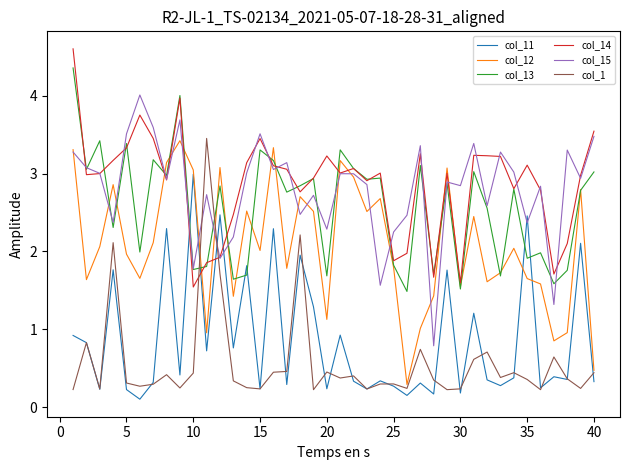

What is the difference between the maximum and minimum values in the col_15 series?

3.2